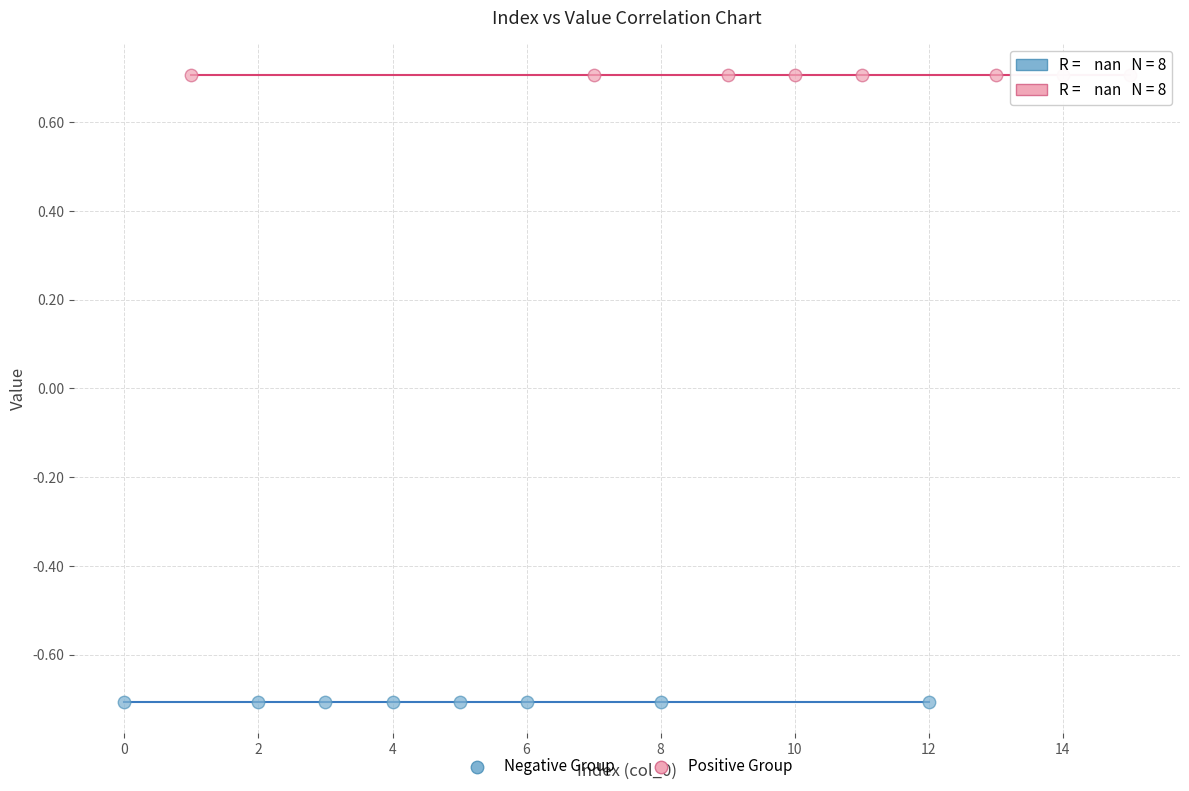

What are all the series names shown in the legend?

Negative Group, Positive Group